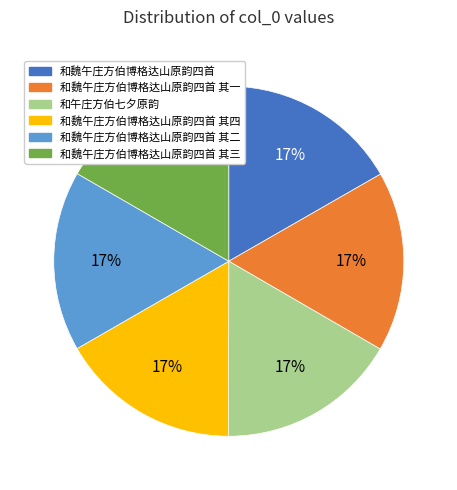

Does any single category account for the majority?

No